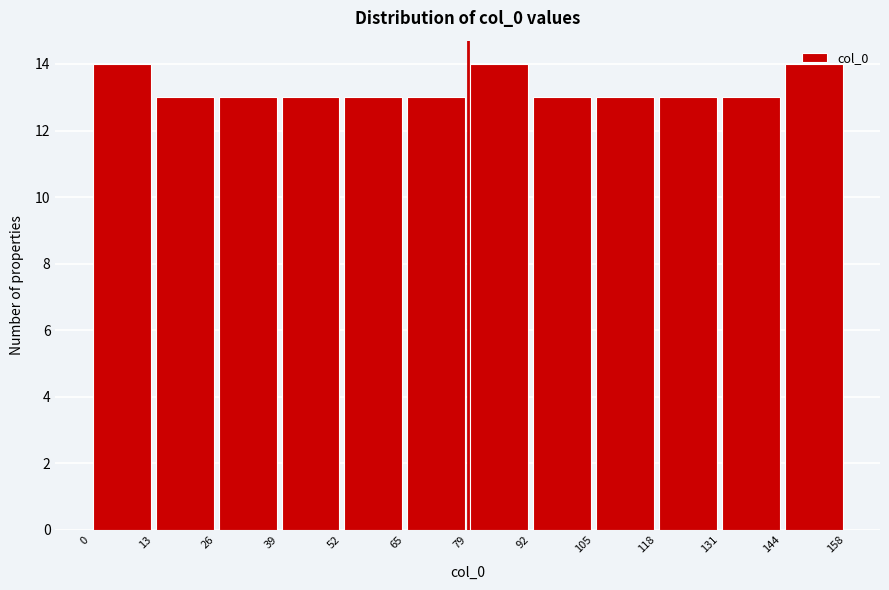

How tall is the bar that spans 79 to 92 on the x-axis? The values are not printed on the chart, so give them approximately, as read against the axis.

14